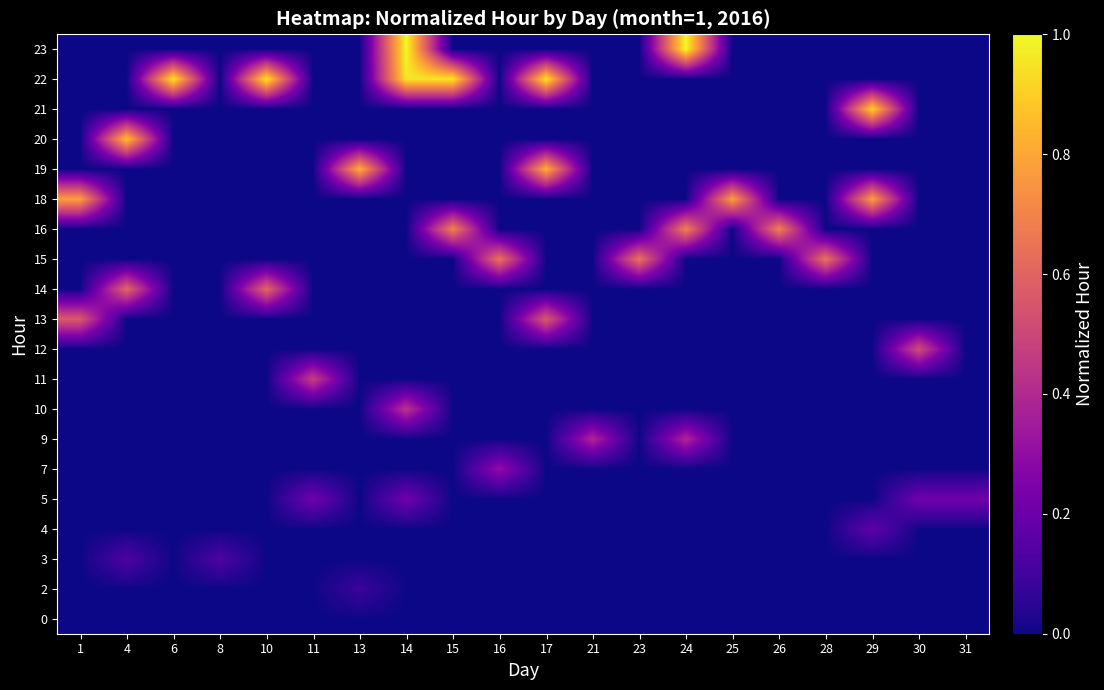

What is the greatest value displayed?

1.0